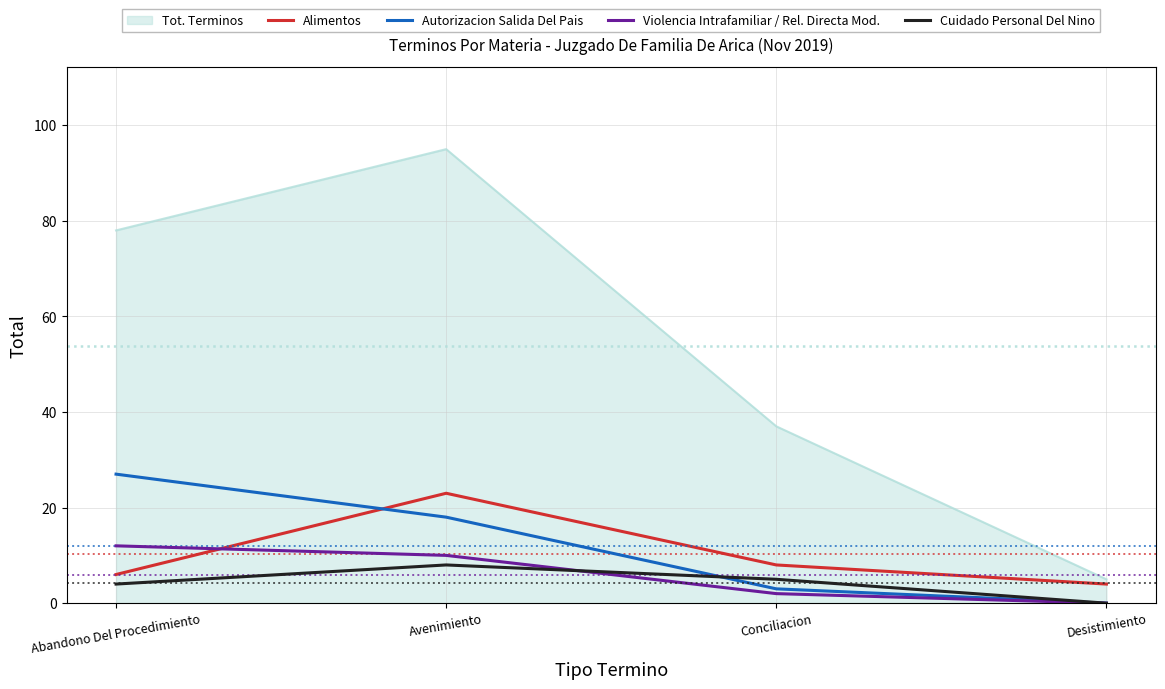

At which category is the sum across all series the highest?

Avenimiento